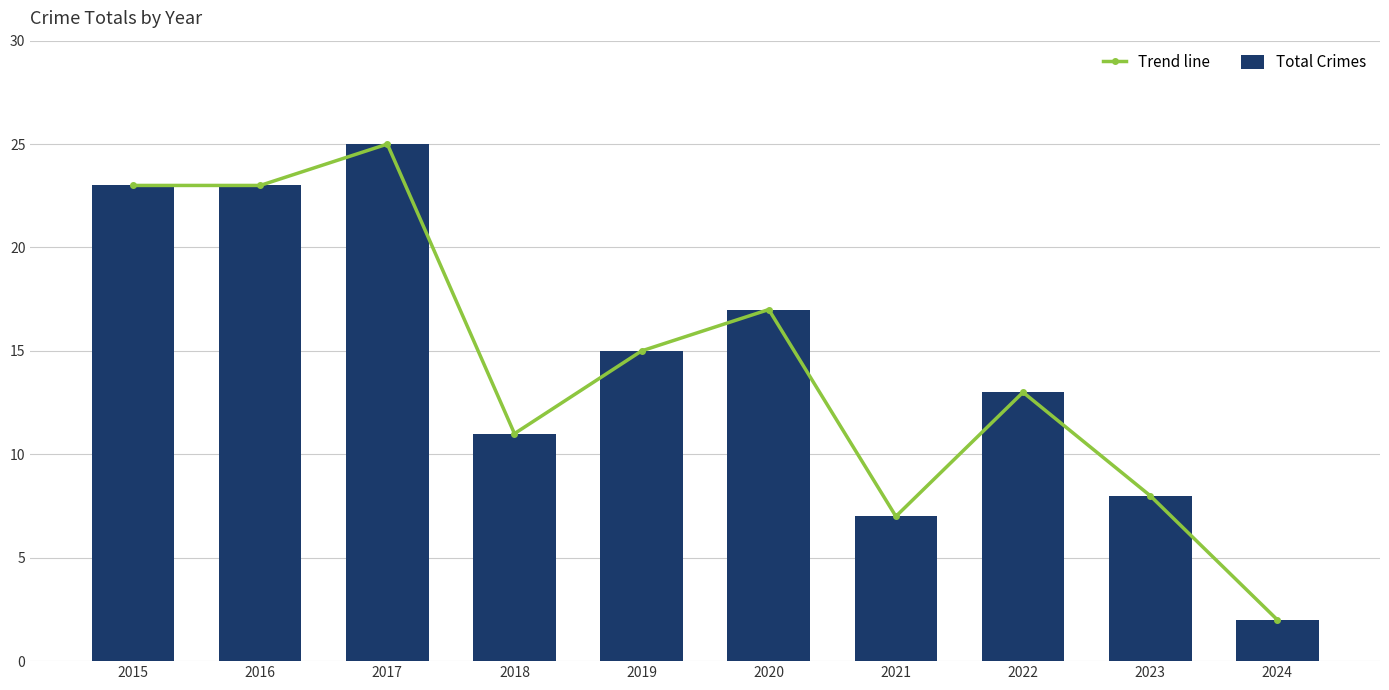

Are the bars horizontal?

No